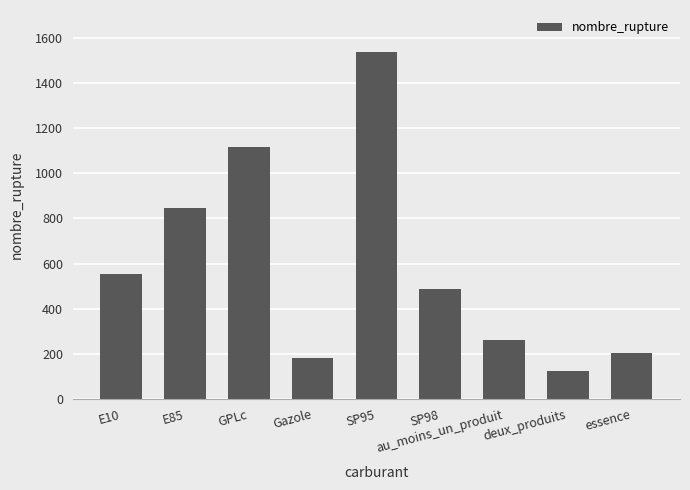

Reading left to right, what are all the values shown in this chart?

555	844	1118	180	1539	487	260	122	202